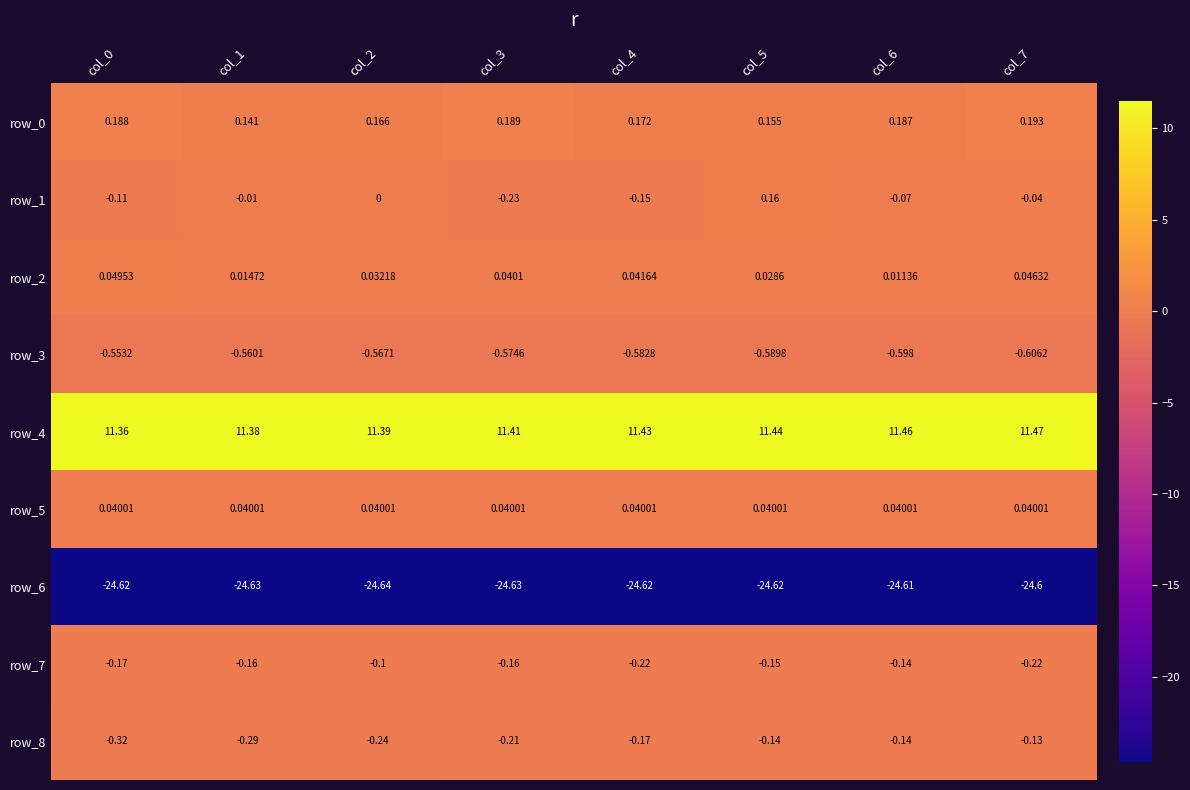

The value of row_3 at col_5 is -0.3. True or false?

False